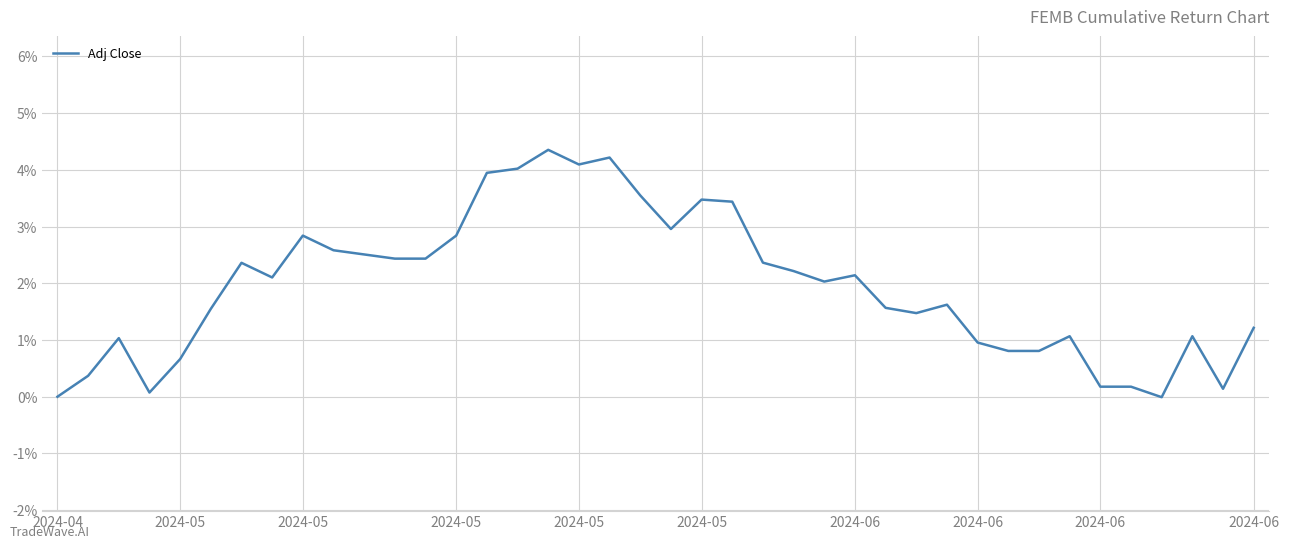

What is the maximum value shown in the chart?

4.4